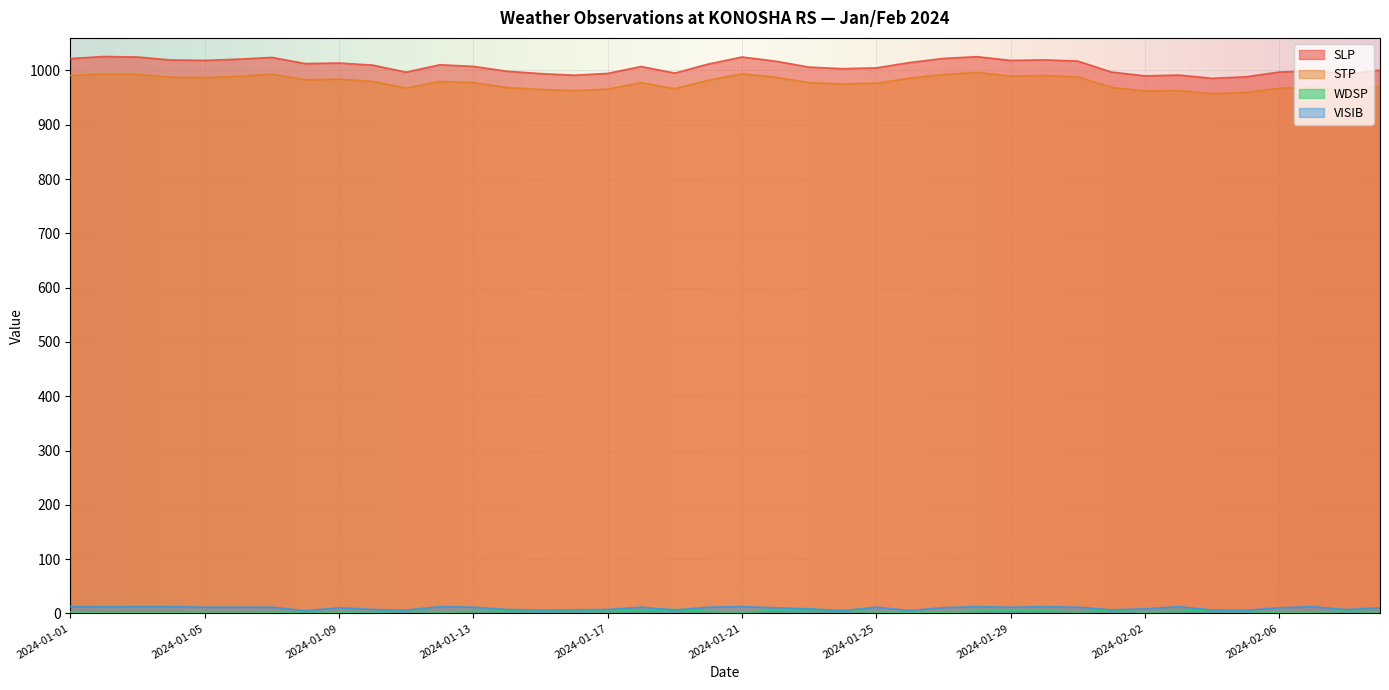

Is the value of STP at 2024-01-15 greater than the value of WDSP at 2024-01-25?

Yes